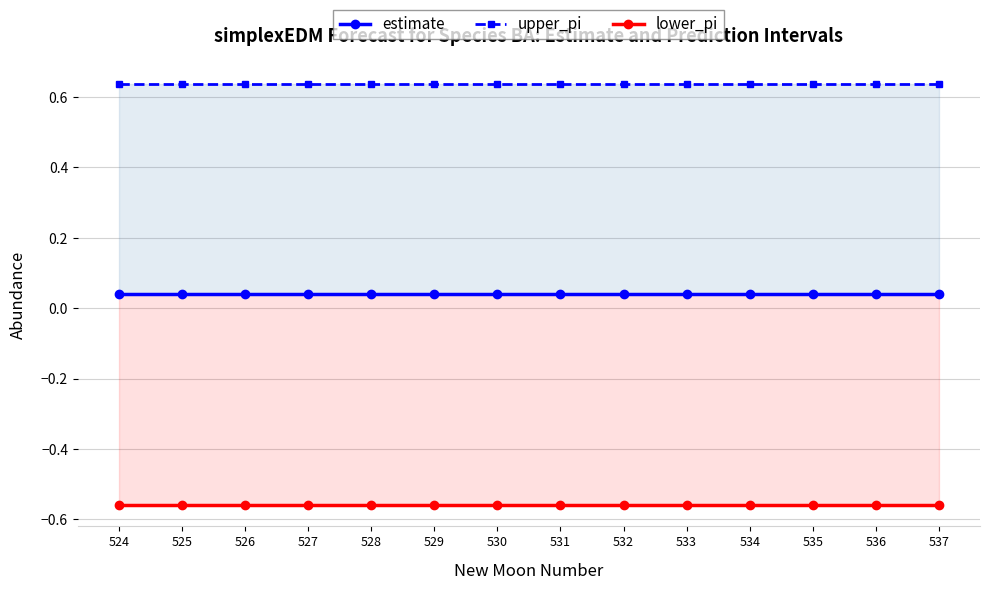

At which category is the sum across all series the highest?

525